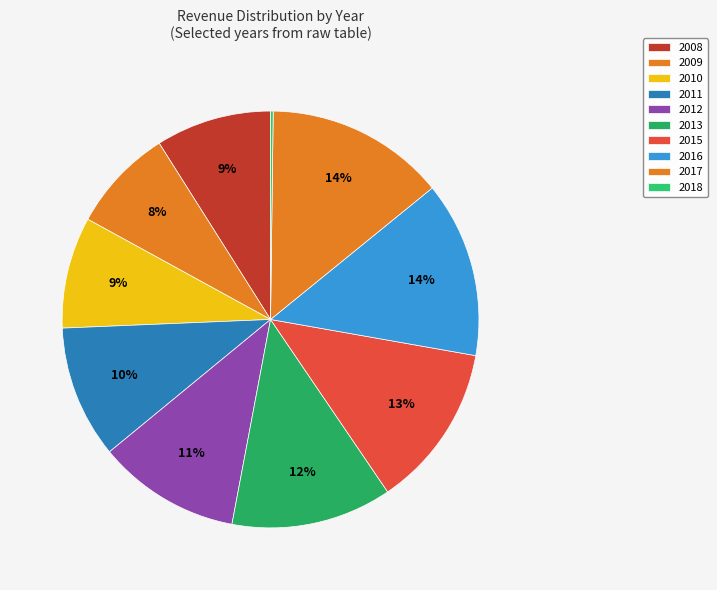

How much of the chart is everything except 2010?

91.4%